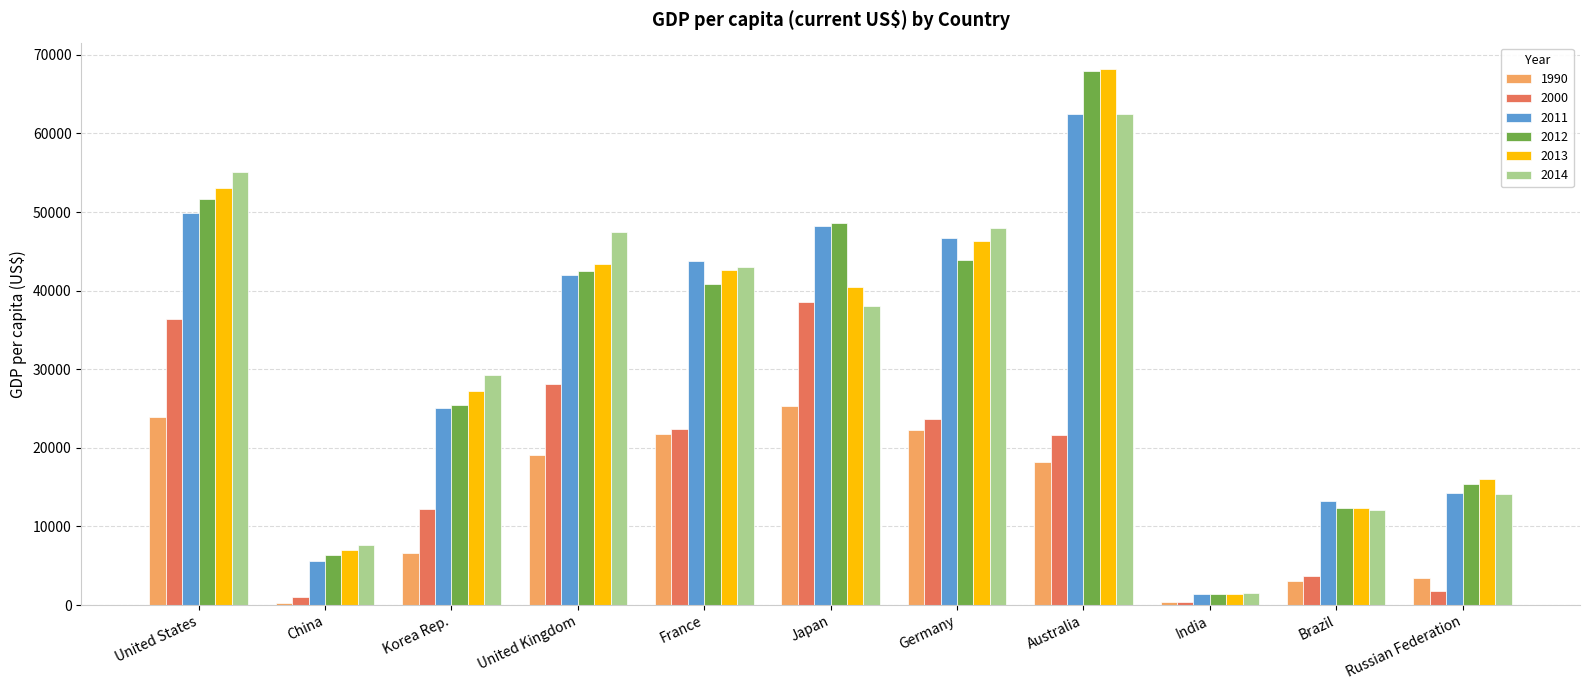

What is the label of the 1st bar from the right?

Russian Federation